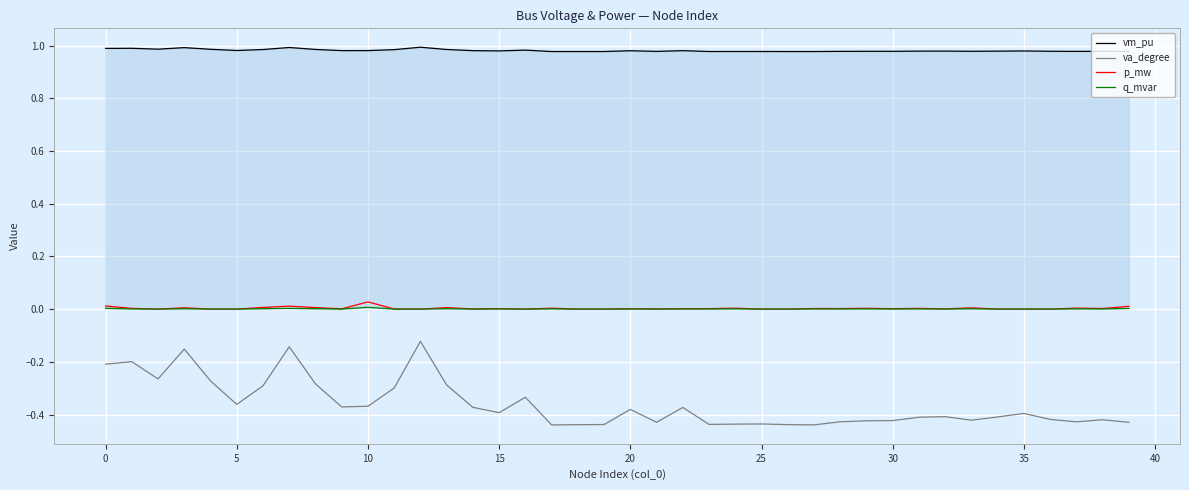

At which category is the sum across all series the highest?

12